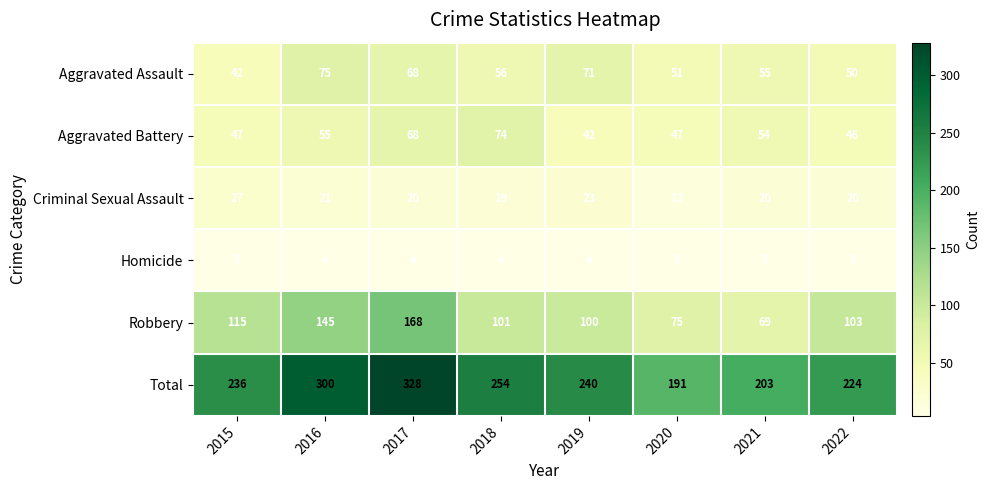

True or false: Aggravated Assault has a value of 75 at 2016.

True